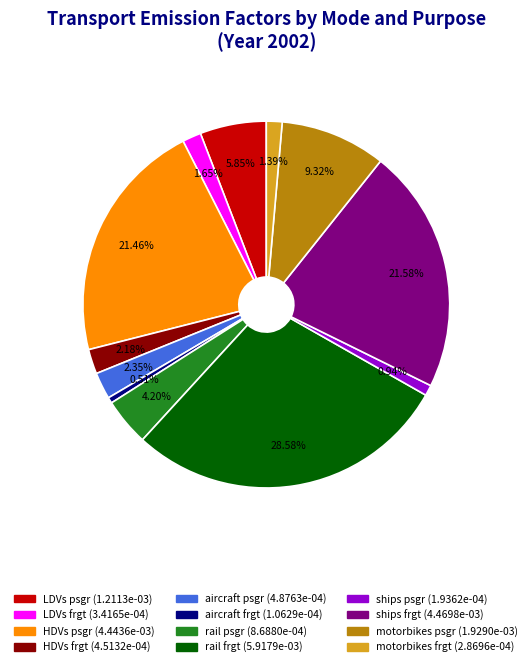

Which slice is the largest?

rail frgt